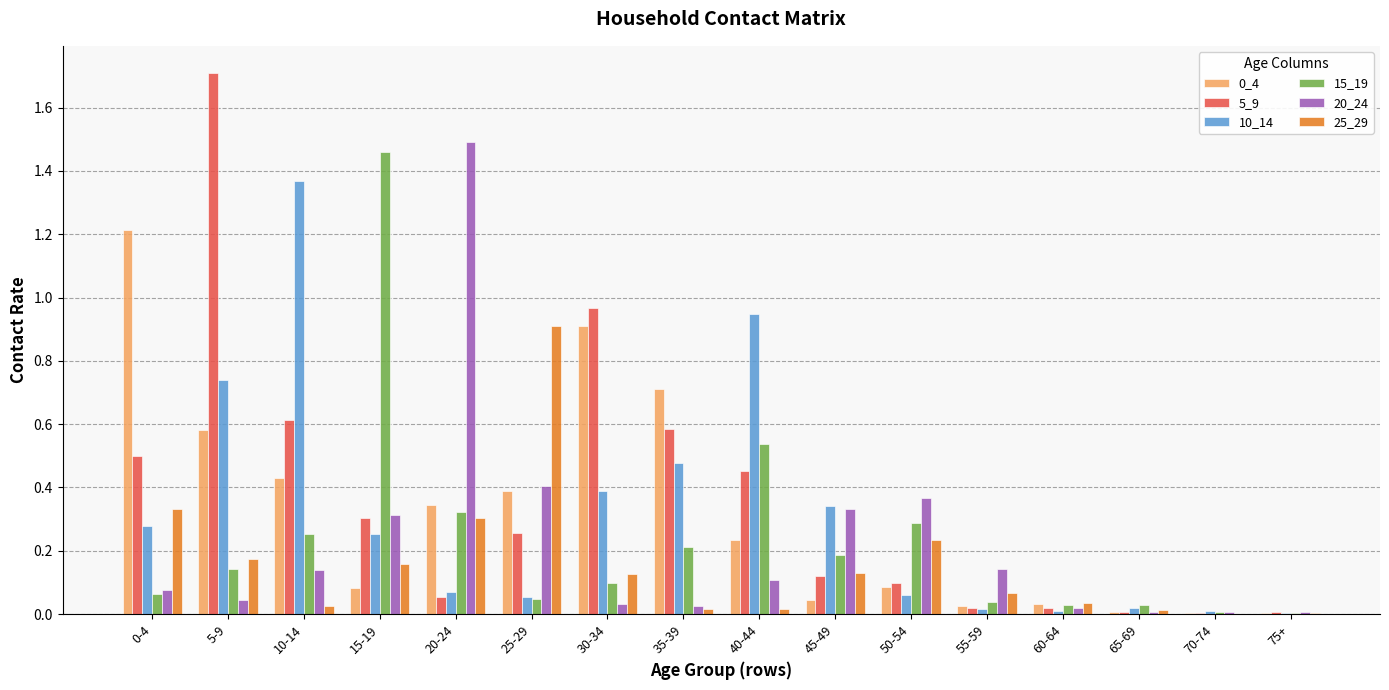

At which category is the sum across all series the highest?

5-9